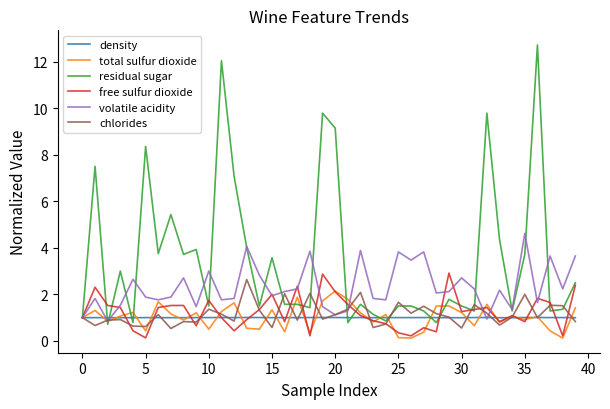

What is the greatest value displayed?

12.7